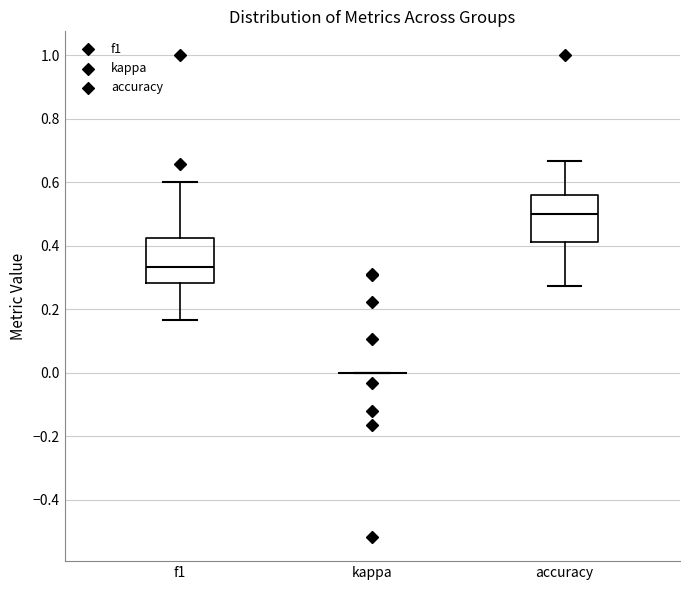

Reading left to right, transcribe this box plot: for each box, give where its median line is, the range the box spans, and where its two whiskers end, as read against the y-axis. The values are not printed on the chart, so give them approximately, as read against the axis.

f1: median 0.34, box 0.28 to 0.42, whiskers 0.16 to 0.60
kappa: box collapsed to a line at 0.00, whiskers 0.00 to 0.00
accuracy: median 0.50, box 0.42 to 0.56, whiskers 0.28 to 0.66